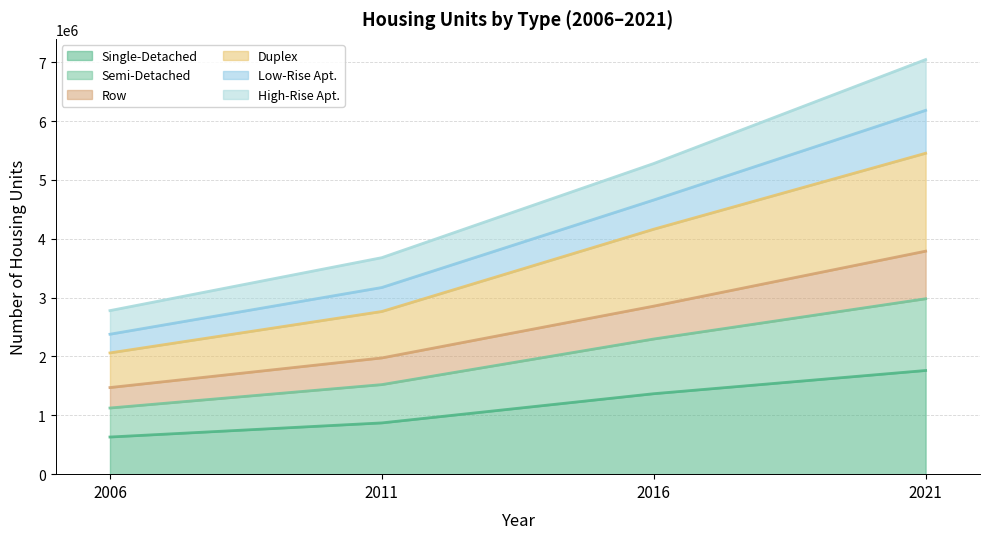

What is the total value across all series at 2011?

3679662